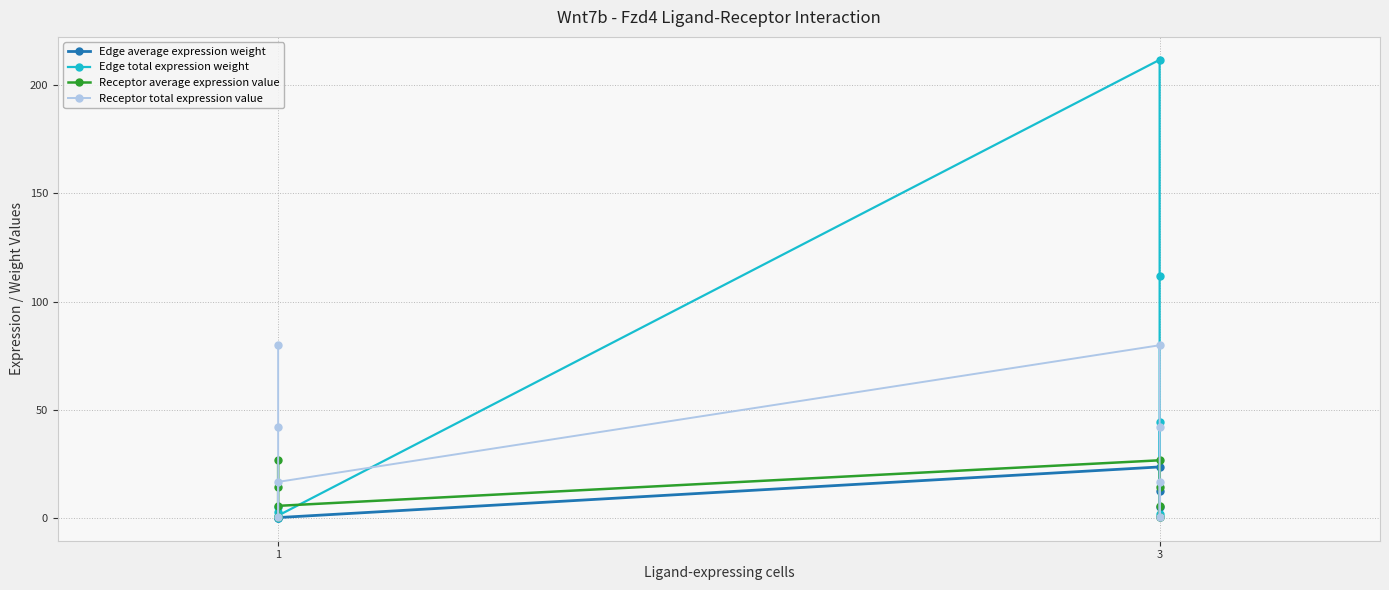

How many distinct data groups are displayed?

4